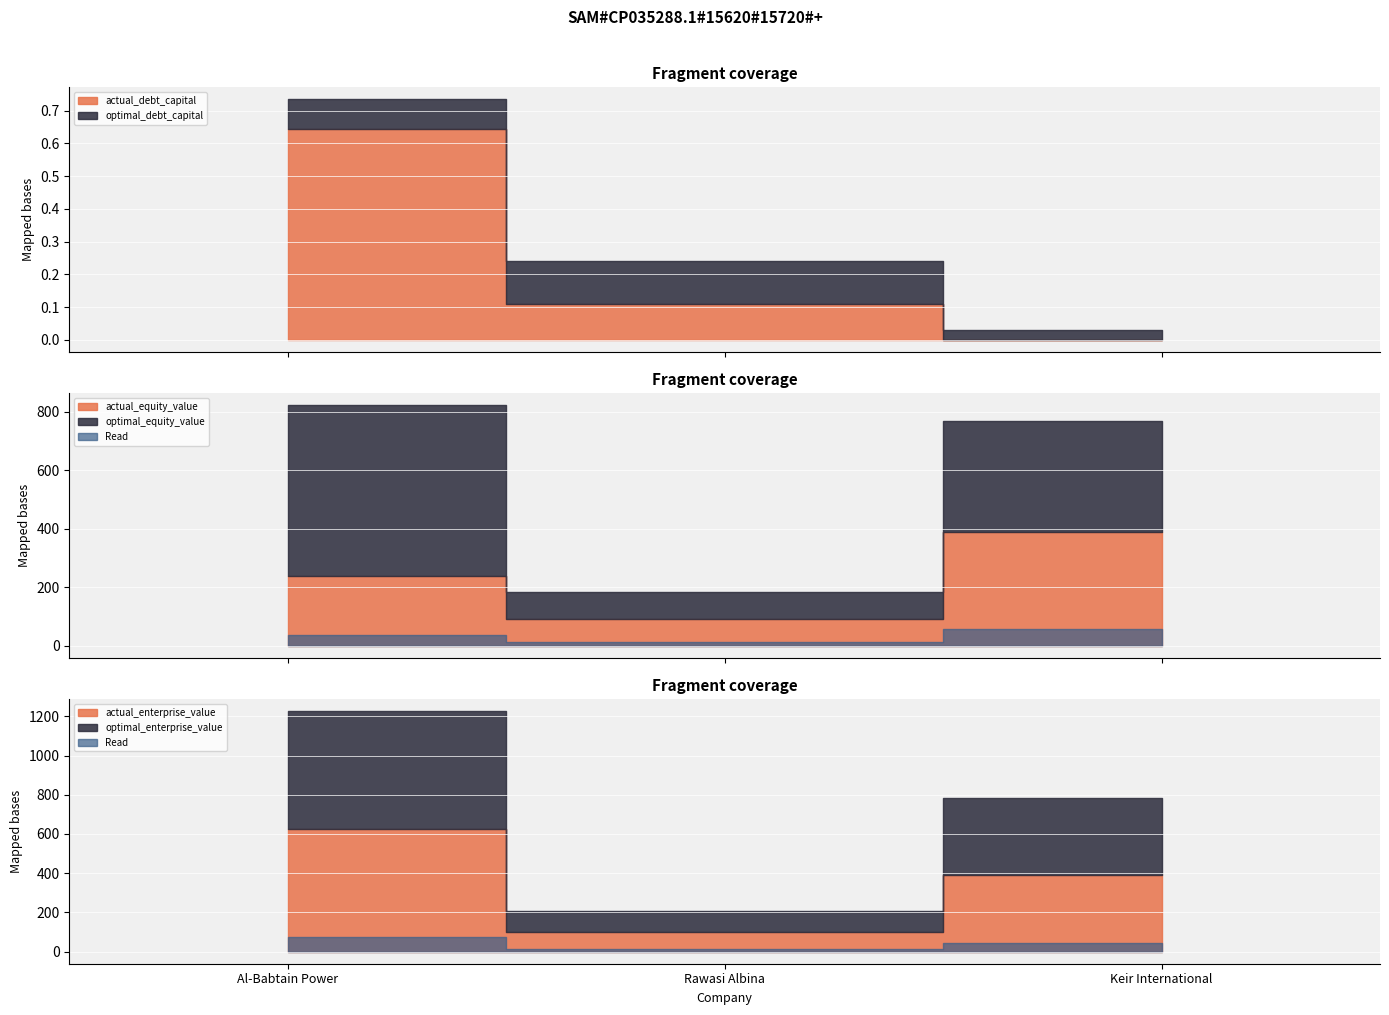

What position from the left is Keir International?

3